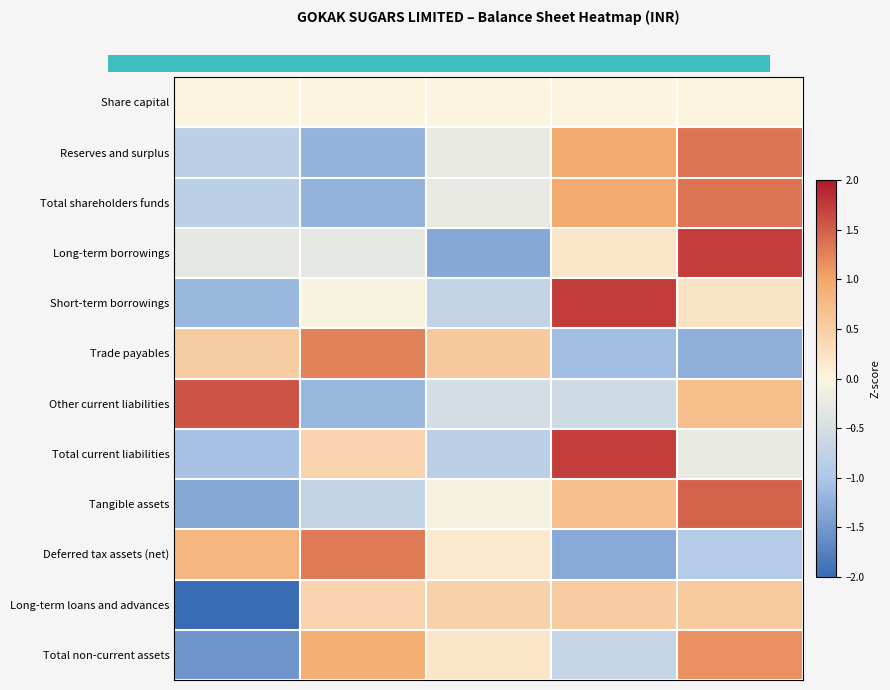

Which category has the highest value in the Other current liabilities series?

FY16